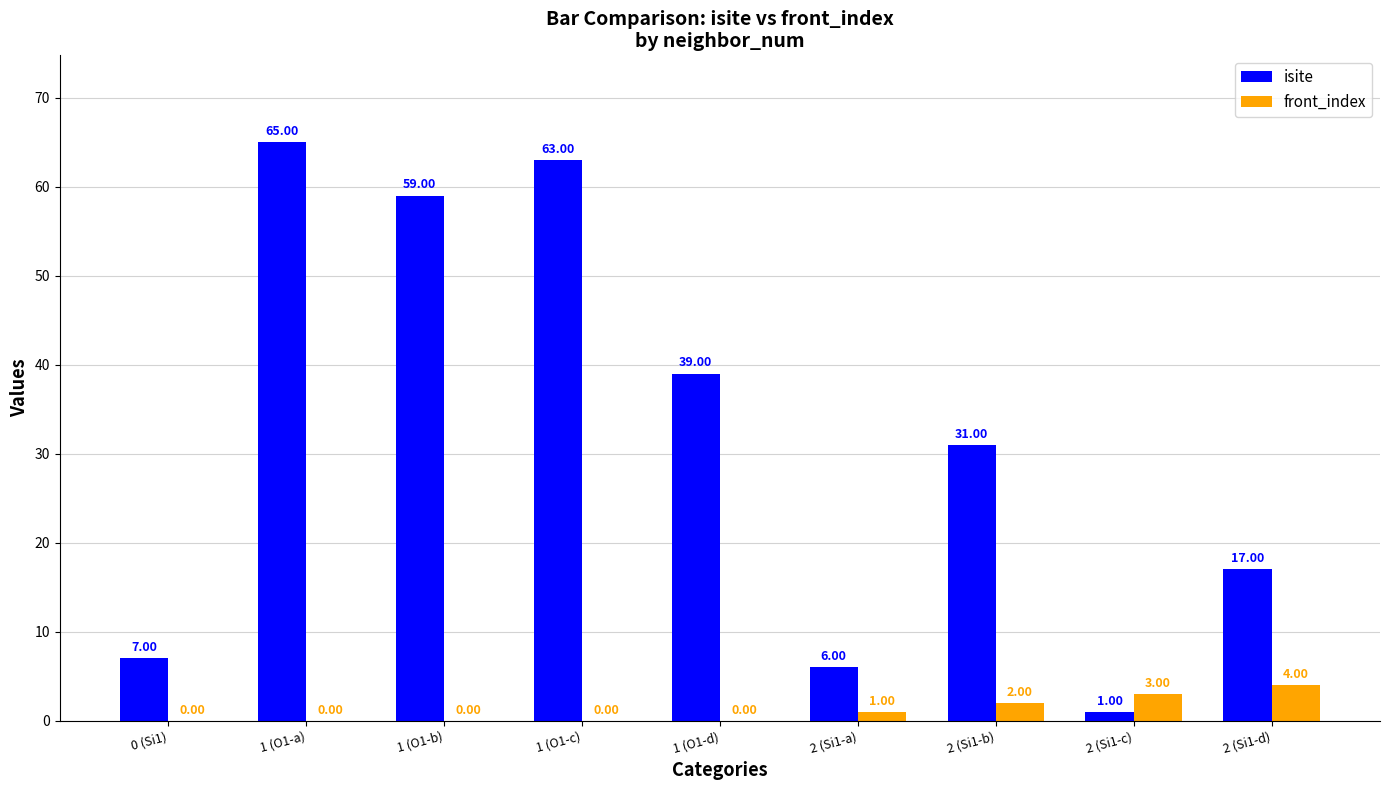

What is the sum of the isite values at 2 (Si1-c) and 1 (O1-d)?

40